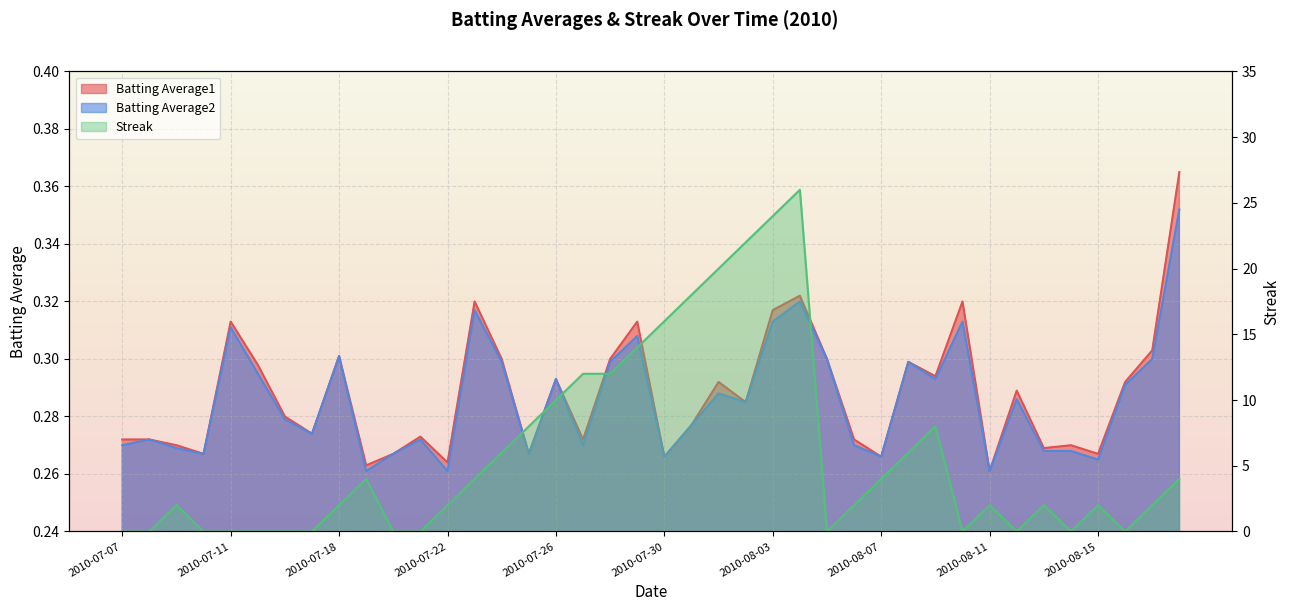

What is the difference between the Streak values at 2010-08-04 and 2010-08-09?

18.0